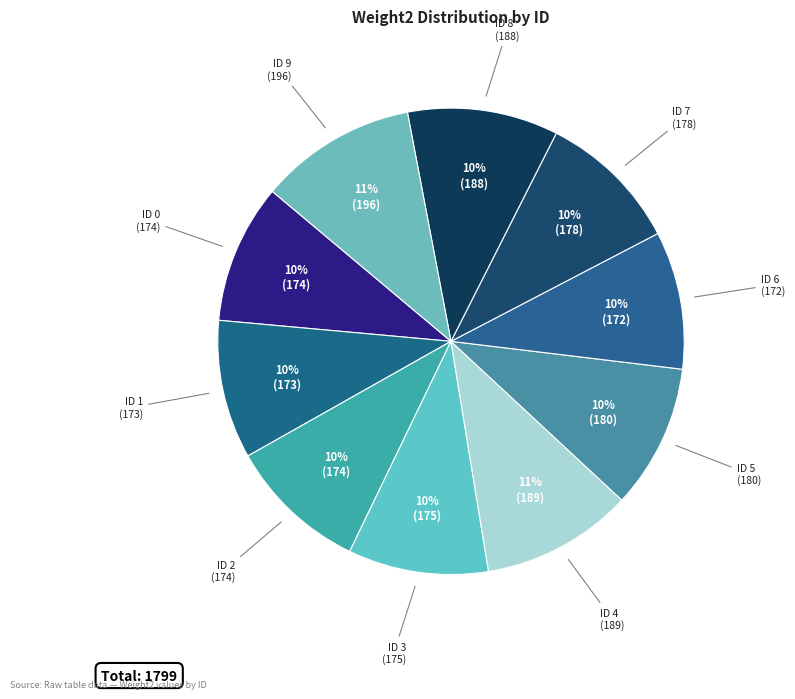

How many slices are in this pie chart?

10